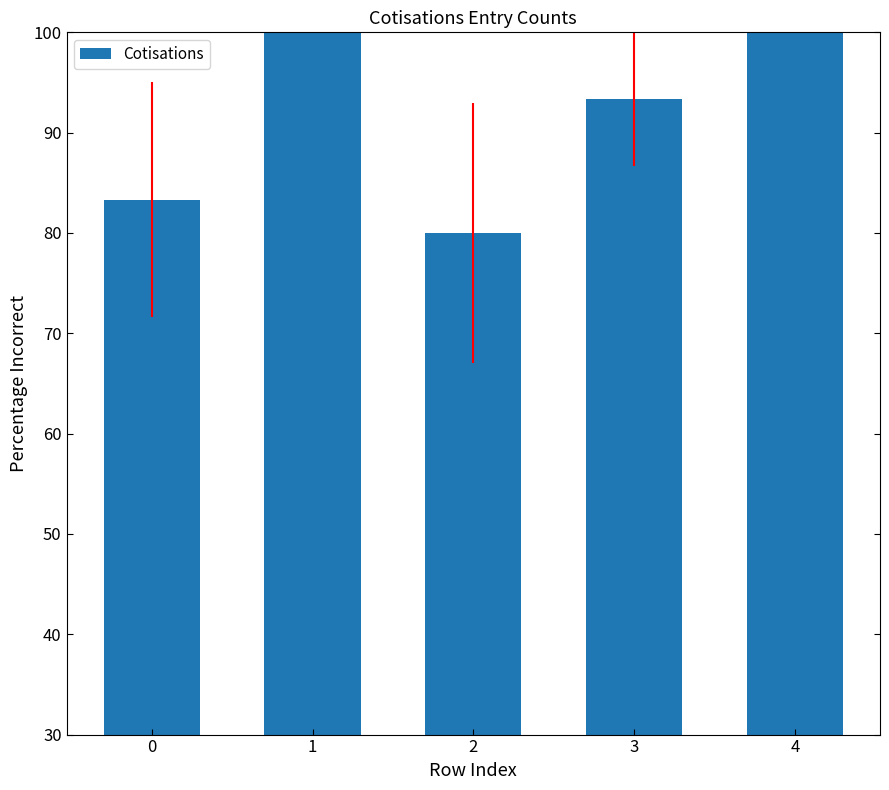

Reading left to right, transcribe all the data shown in this chart.

83.3	100.0	80.0	93.3	100.0